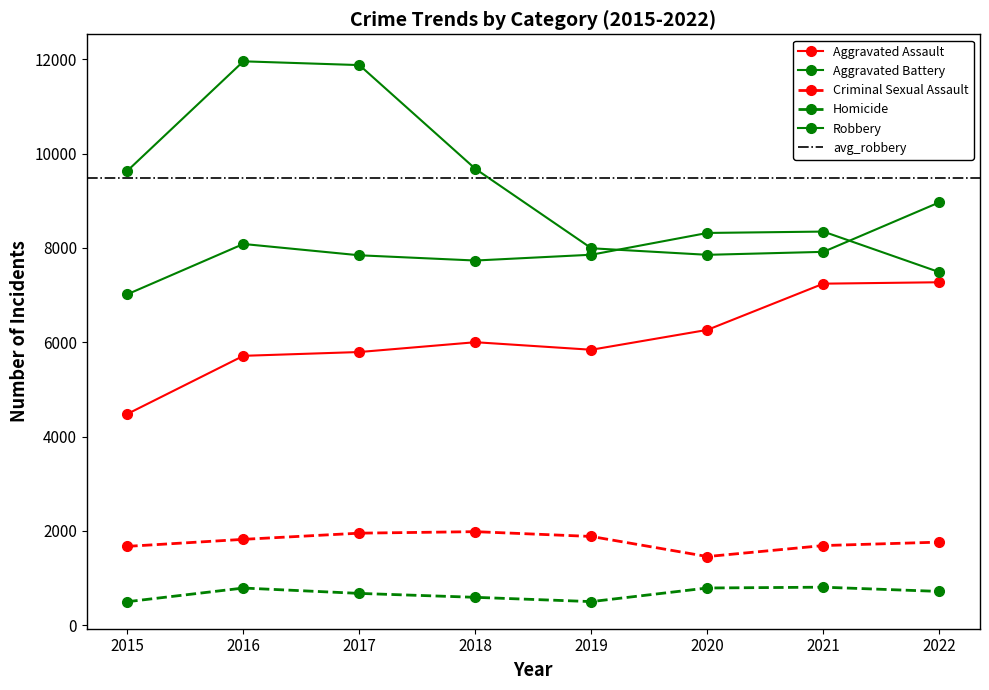

Which label corresponds to the largest value in the chart?

2016